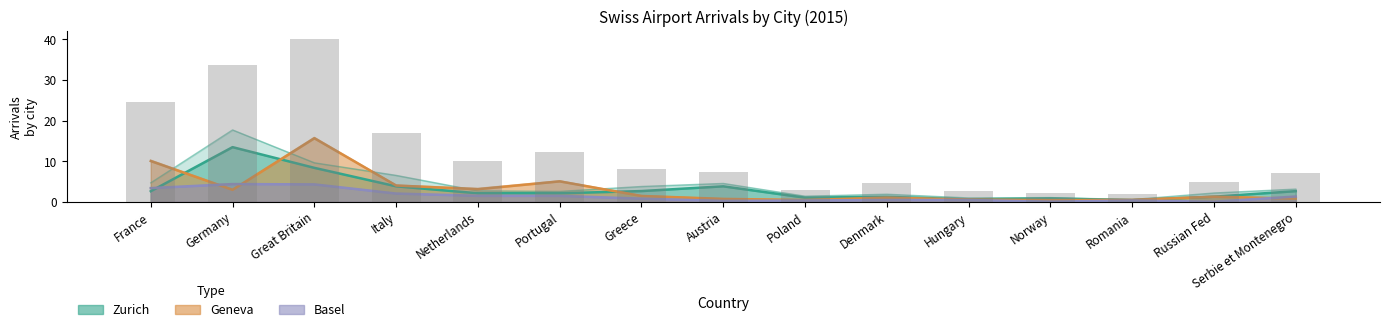

Which category has the highest value in the Zurich_Total_2015 series?

Germany